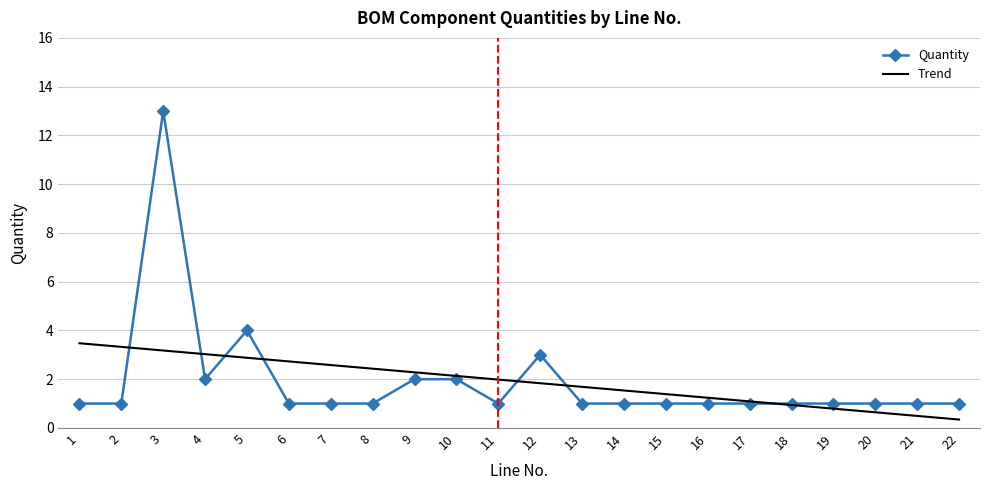

What is the smallest value displayed?

1